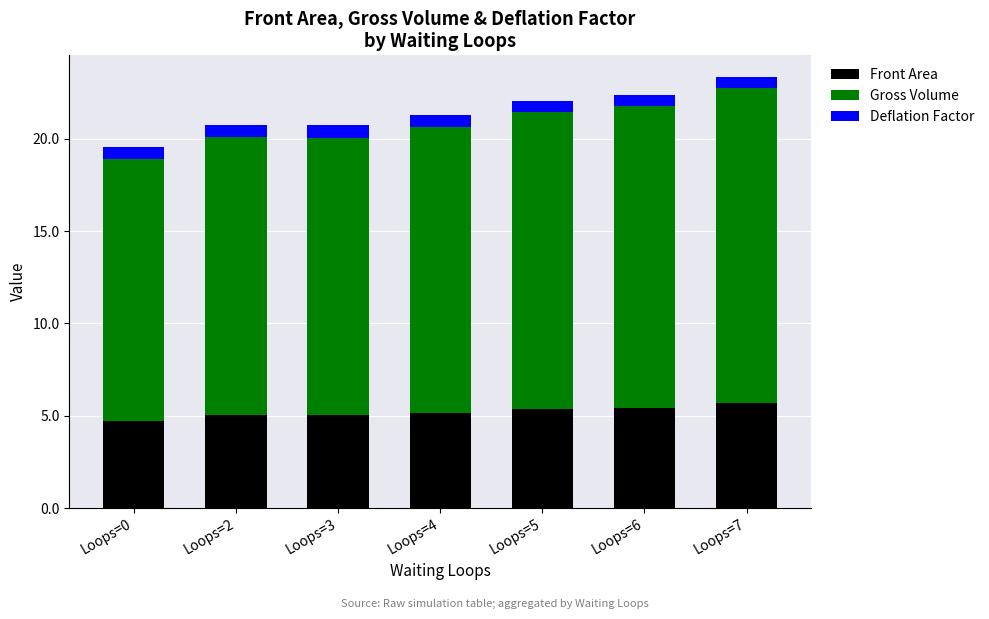

What is the sum of all Front Area values?

36.4